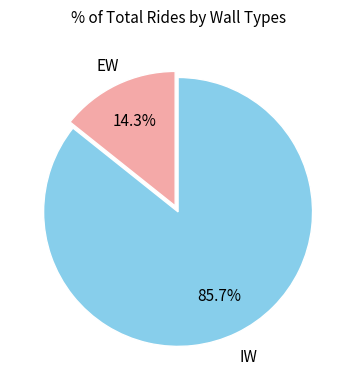

Is there a majority slice in this chart?

Yes